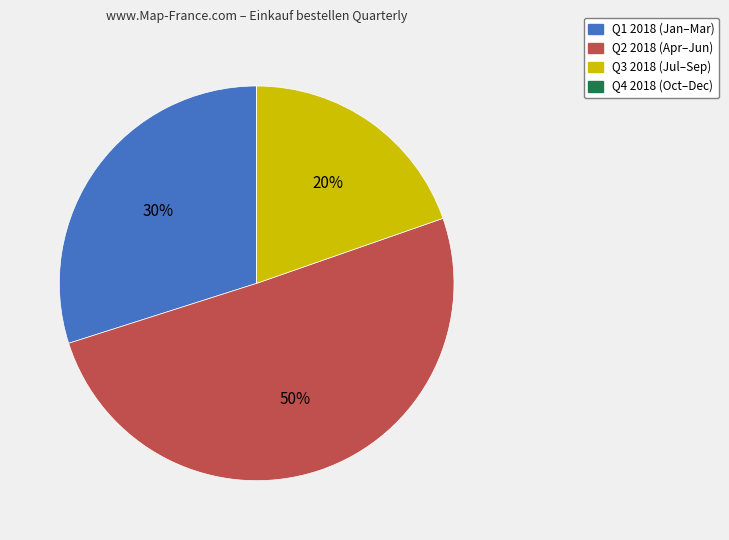

To the nearest percent, what is the difference between the largest and smallest slice percentages?

50%